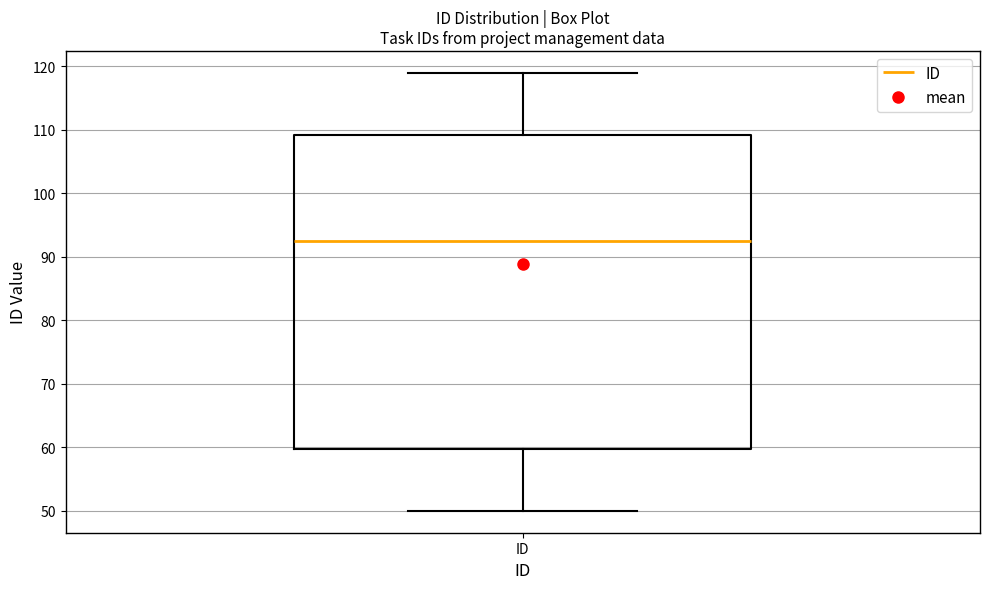

Transcribe this box plot: give where the median line is, the range the box spans, and where the two whiskers end, as read against the y-axis. The values are not printed on the chart, so give them approximately, as read against the axis.

median 93, box 60 to 109, whiskers 50 to 119